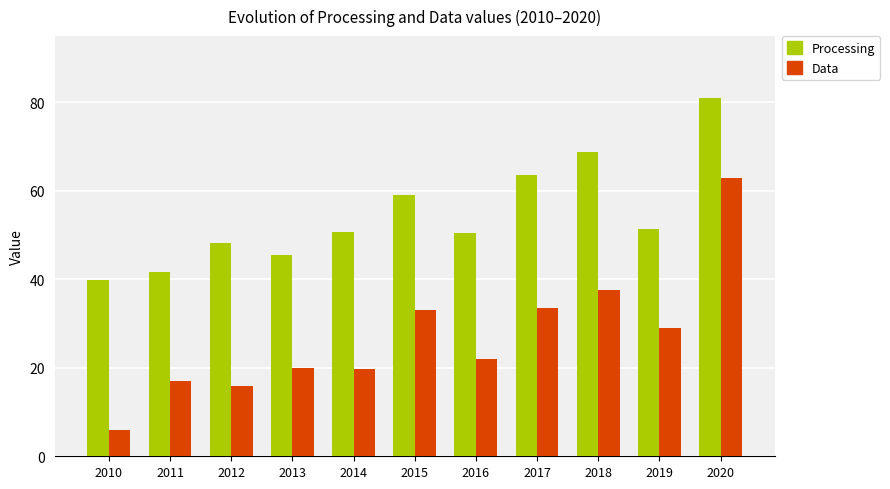

The Data series shows 11.0 at 2012. True or false?

False